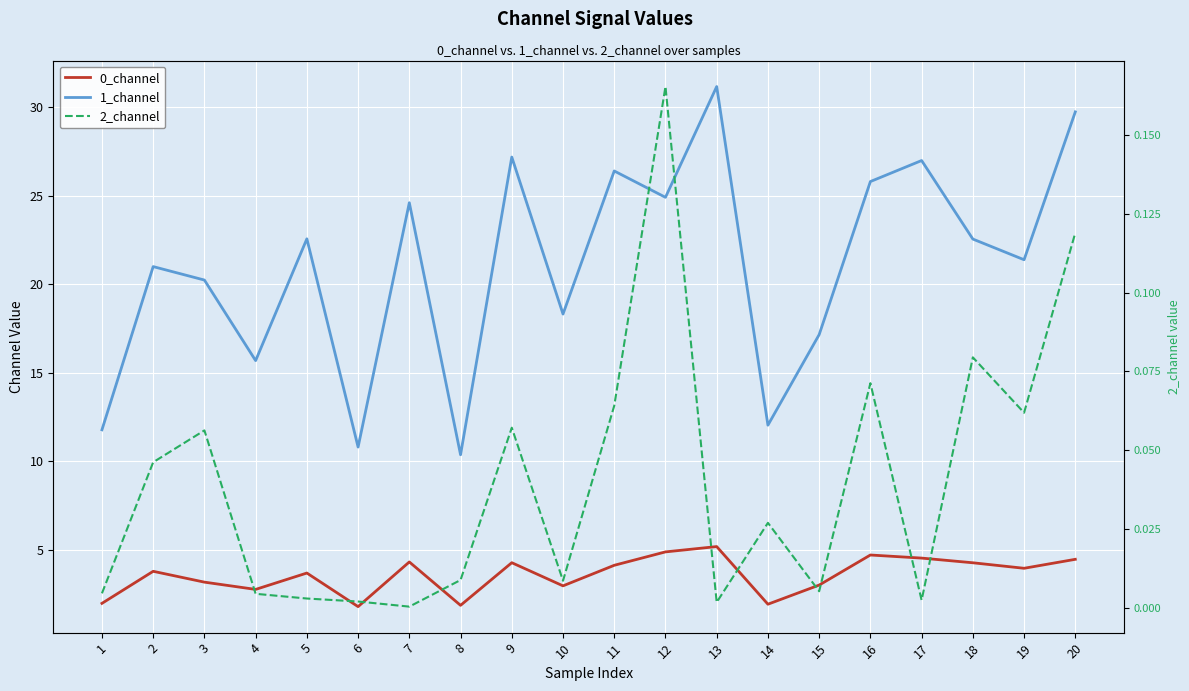

What is the value of the 1_channel point at the 4th from the left?

15.7